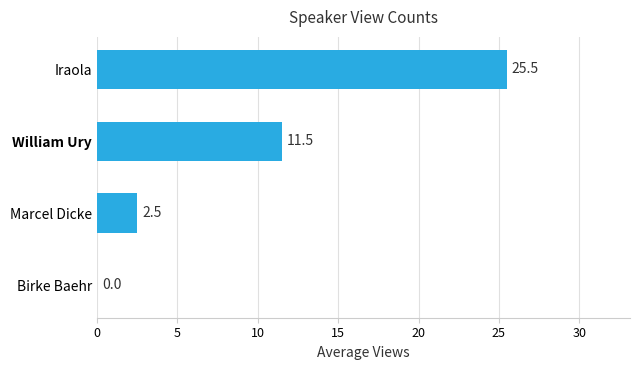

Reading bottom to top, what are all the values shown in this chart?

Birke Baehr=0.0	Marcel Dicke=2.5	William Ury=11.5	Iraola=25.5